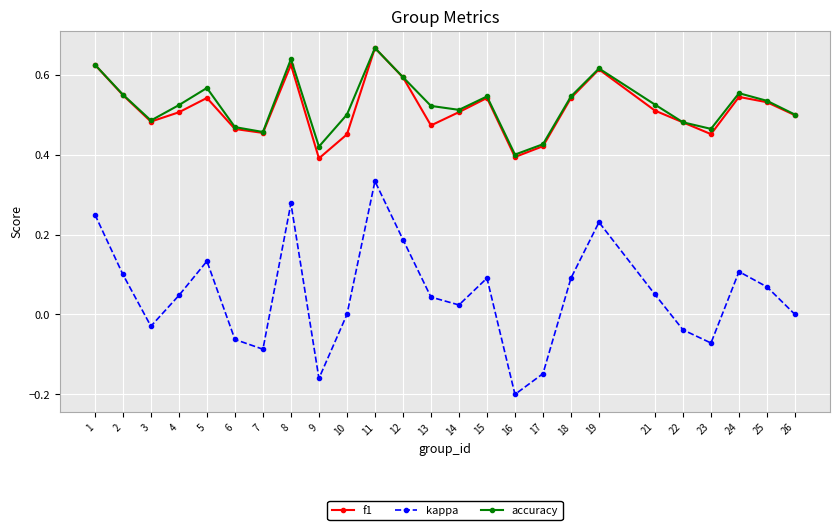

How many series are shown in this chart?

3